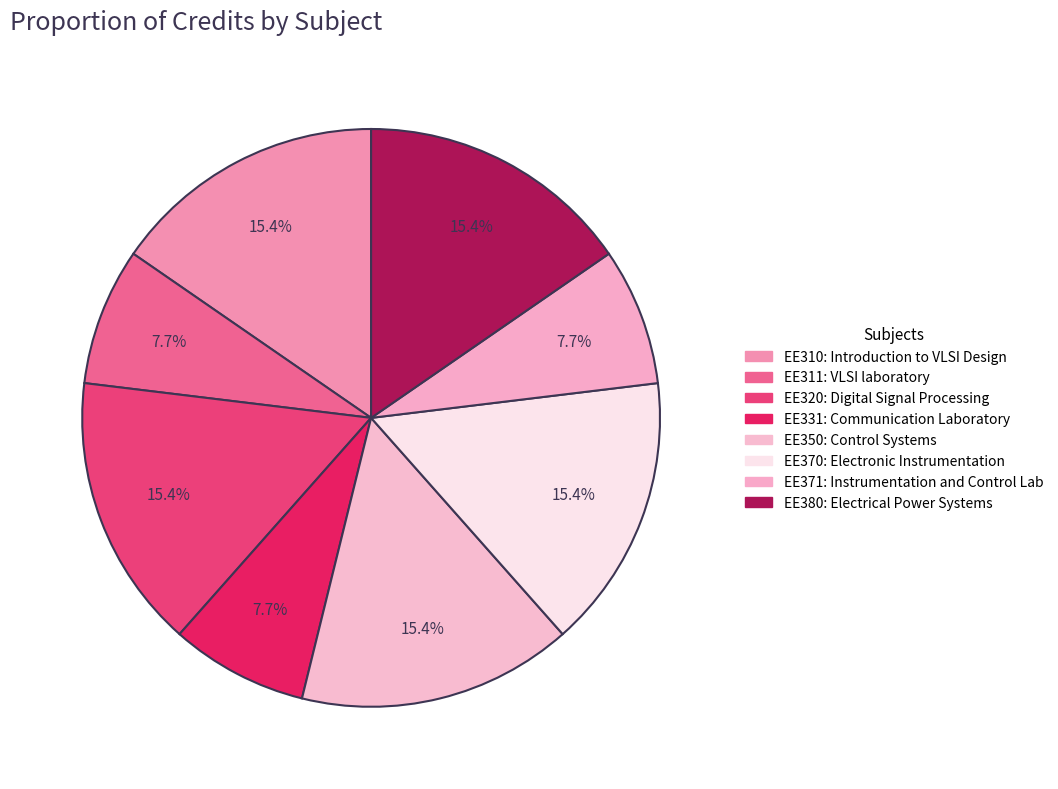

To the nearest percent, what is the combined percentage of EE320 and EE331?

23%